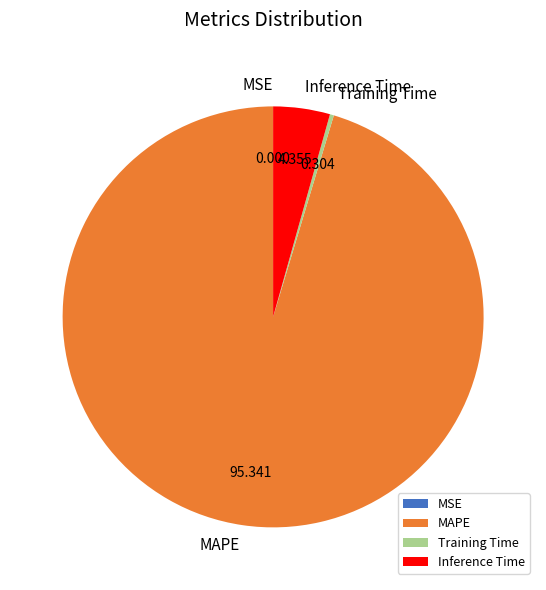

What is the majority slice?

MAPE